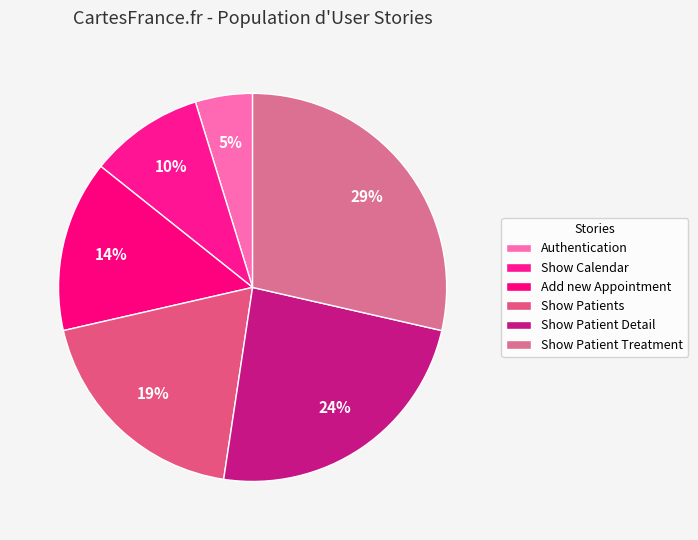

Count the number of slices in the pie.

6